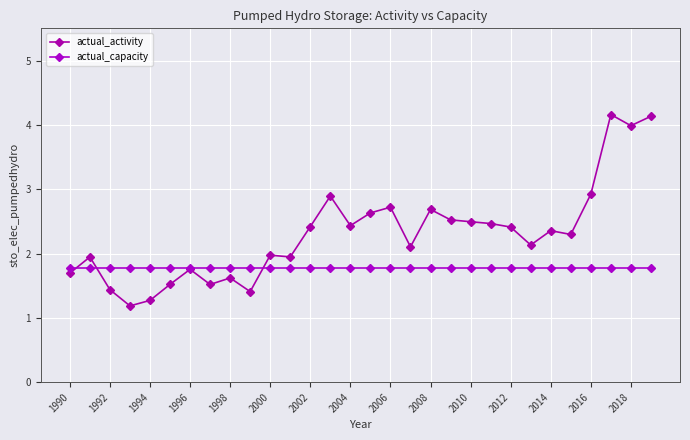

After their last crossing, which series has the higher values: actual_capacity or actual_activity?

actual_activity